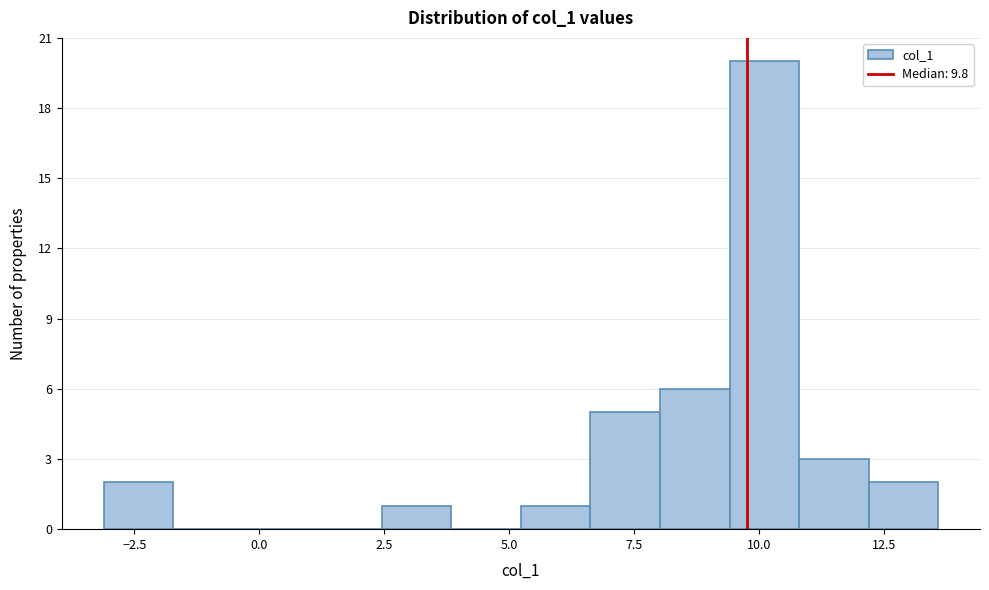

Around what value on the x-axis is the tallest bar? Give the approximate position of its centre, as read against the axis.

10.0